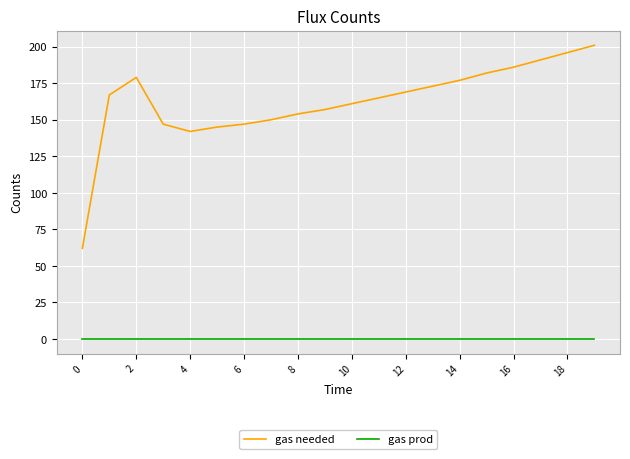

What is the maximum value shown in the chart?

201